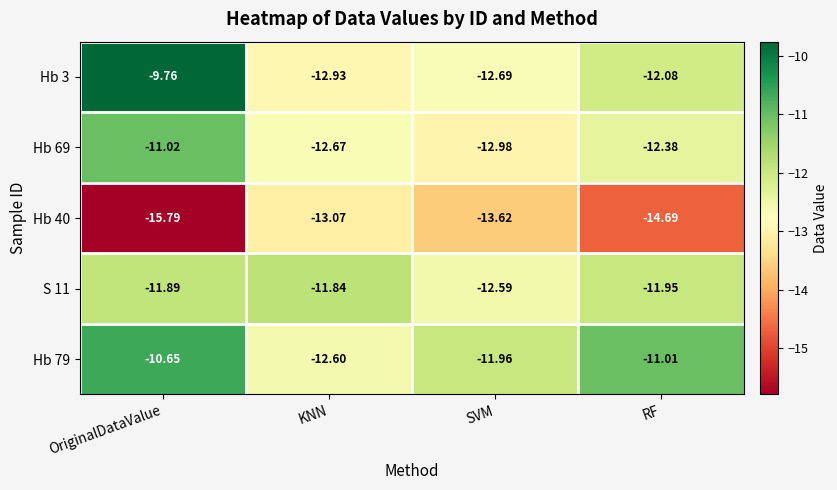

Where does the Hb 79 series first go above -11?

OriginalDataValue